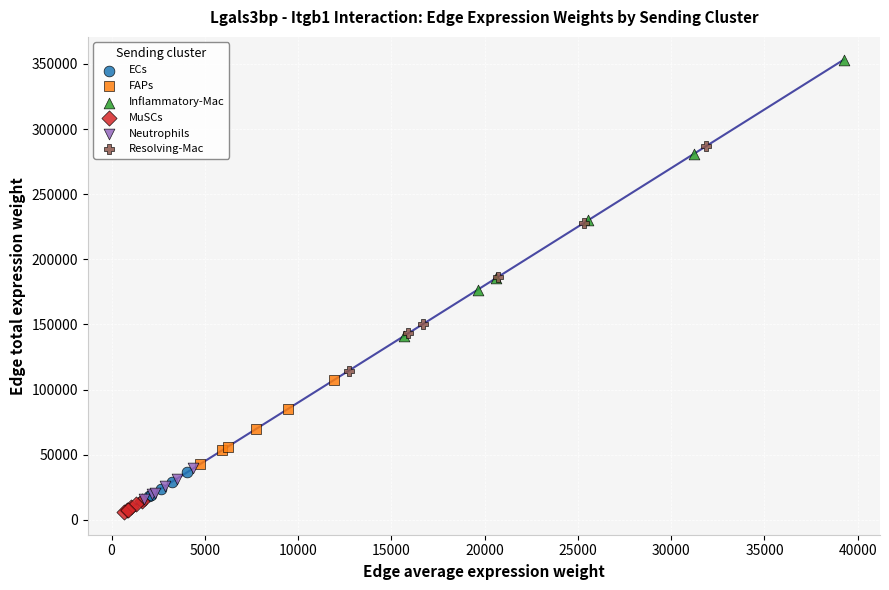

Which series has the widest spread of Y values?

Inflammatory-Mac